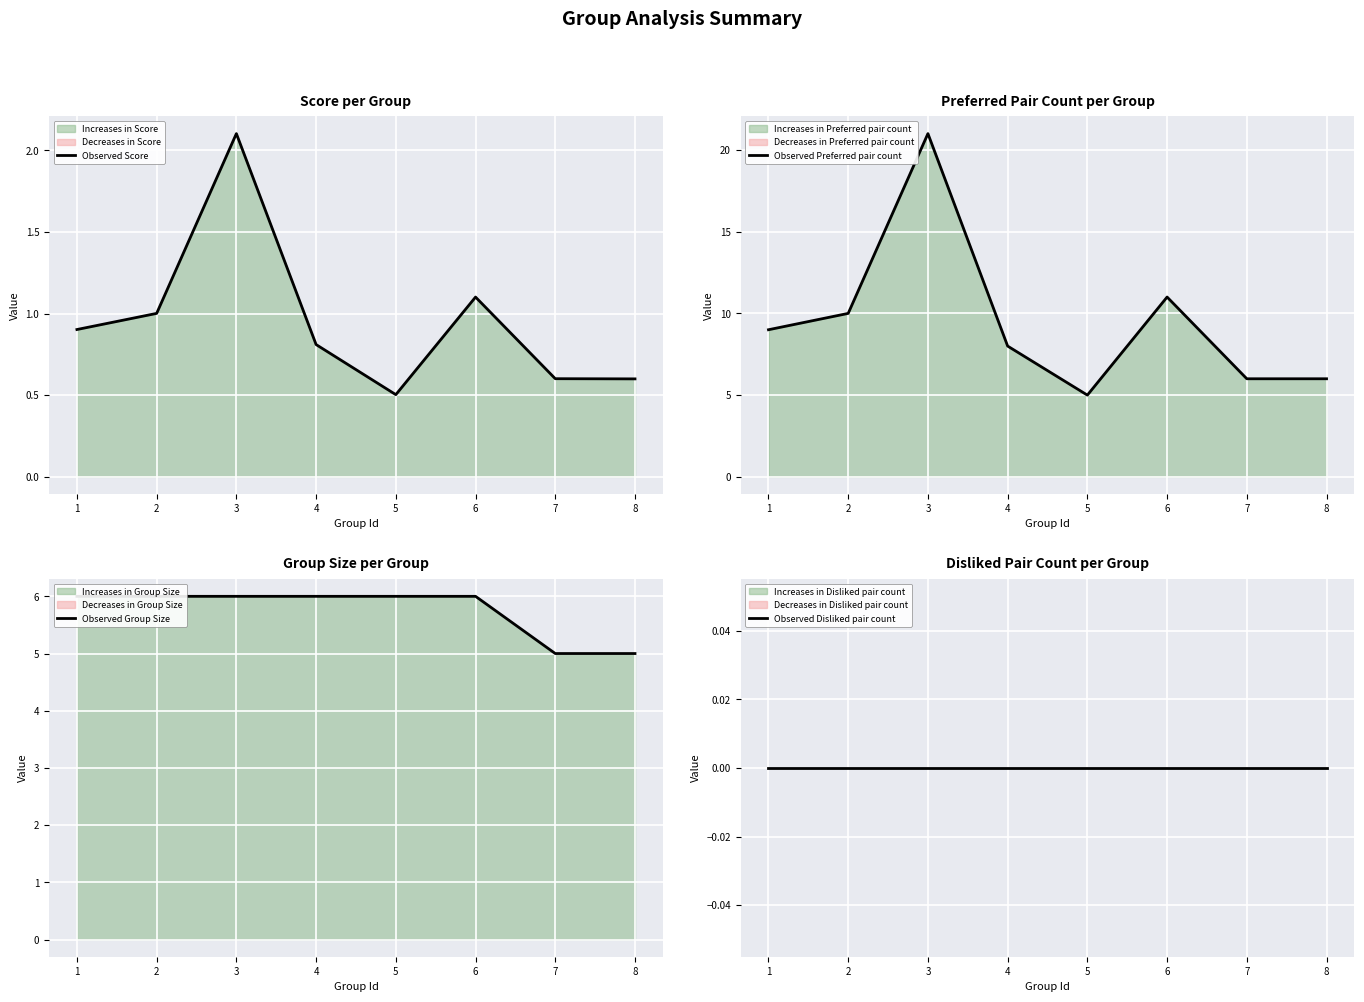

At which label is Observed Preferred pair count closest to 13?

6